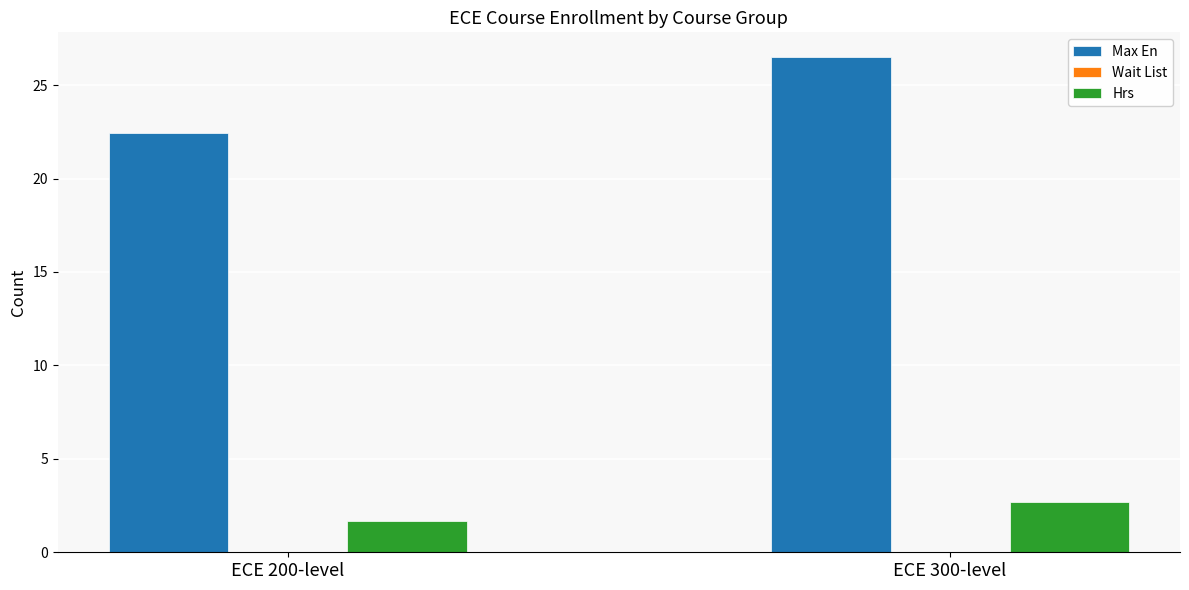

What is the label of the 1st bar from the left?

ECE 200-level